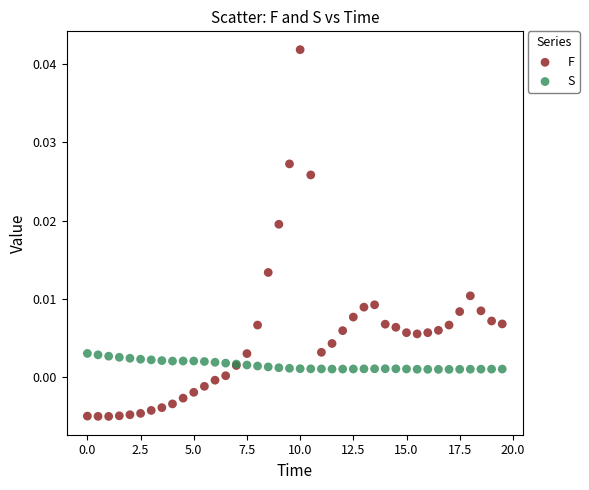

Which series reaches the maximum Y coordinate?

F